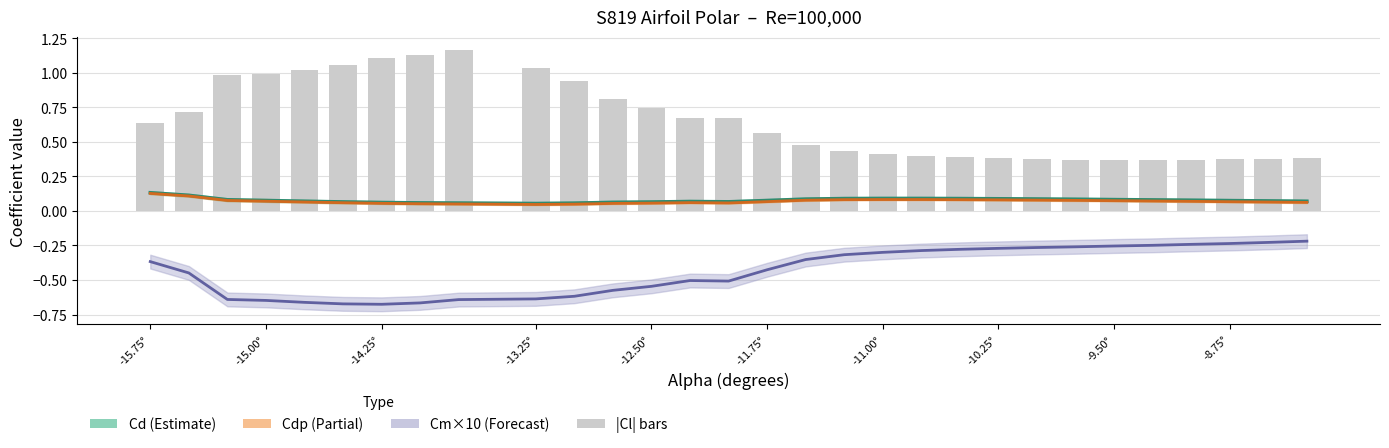

Reading left to right, extract all data points from this chart.

Cd: 0.1	0.1	0.1	0.1	0.1	0.1	0.1	0.1	0.1	0.1	0.1	0.1	0.1	0.1	0.1	0.1	0.1	0.1	0.1	0.1	0.1	0.1	0.1	0.1	0.1	0.1	0.1	0.1	0.1	0.1
Cdp: 0.1	0.1	0.1	0.1	0.1	0.1	0.1	0.1	0.1	0.0	0.0	0.1	0.1	0.1	0.1	0.1	0.1	0.1	0.1	0.1	0.1	0.1	0.1	0.1	0.1	0.1	0.1	0.1	0.1	0.1
Cm×10: -0.4	-0.4	-0.6	-0.6	-0.7	-0.7	-0.7	-0.7	-0.6	-0.6	-0.6	-0.6	-0.5	-0.5	-0.5	-0.4	-0.4	-0.3	-0.3	-0.3	-0.3	-0.3	-0.3	-0.3	-0.3	-0.2	-0.2	-0.2	-0.2	-0.2
Cl magnitude: 0.6	0.7	1.0	1.0	1.0	1.1	1.1	1.1	1.2	1.0	0.9	0.8	0.7	0.7	0.7	0.6	0.5	0.4	0.4	0.4	0.4	0.4	0.4	0.4	0.4	0.4	0.4	0.4	0.4	0.4